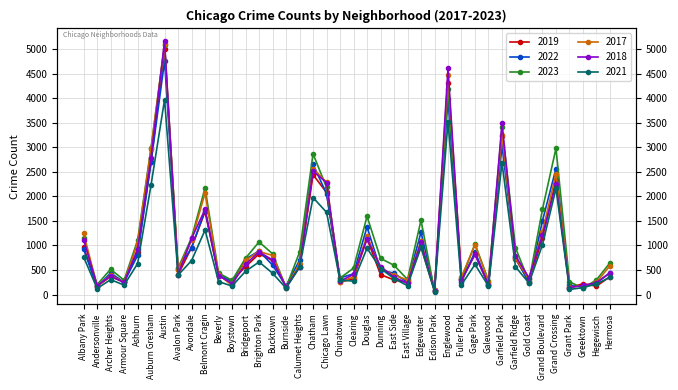

What value does the 2022 series have at Edgewater, to the nearest 50?

1250